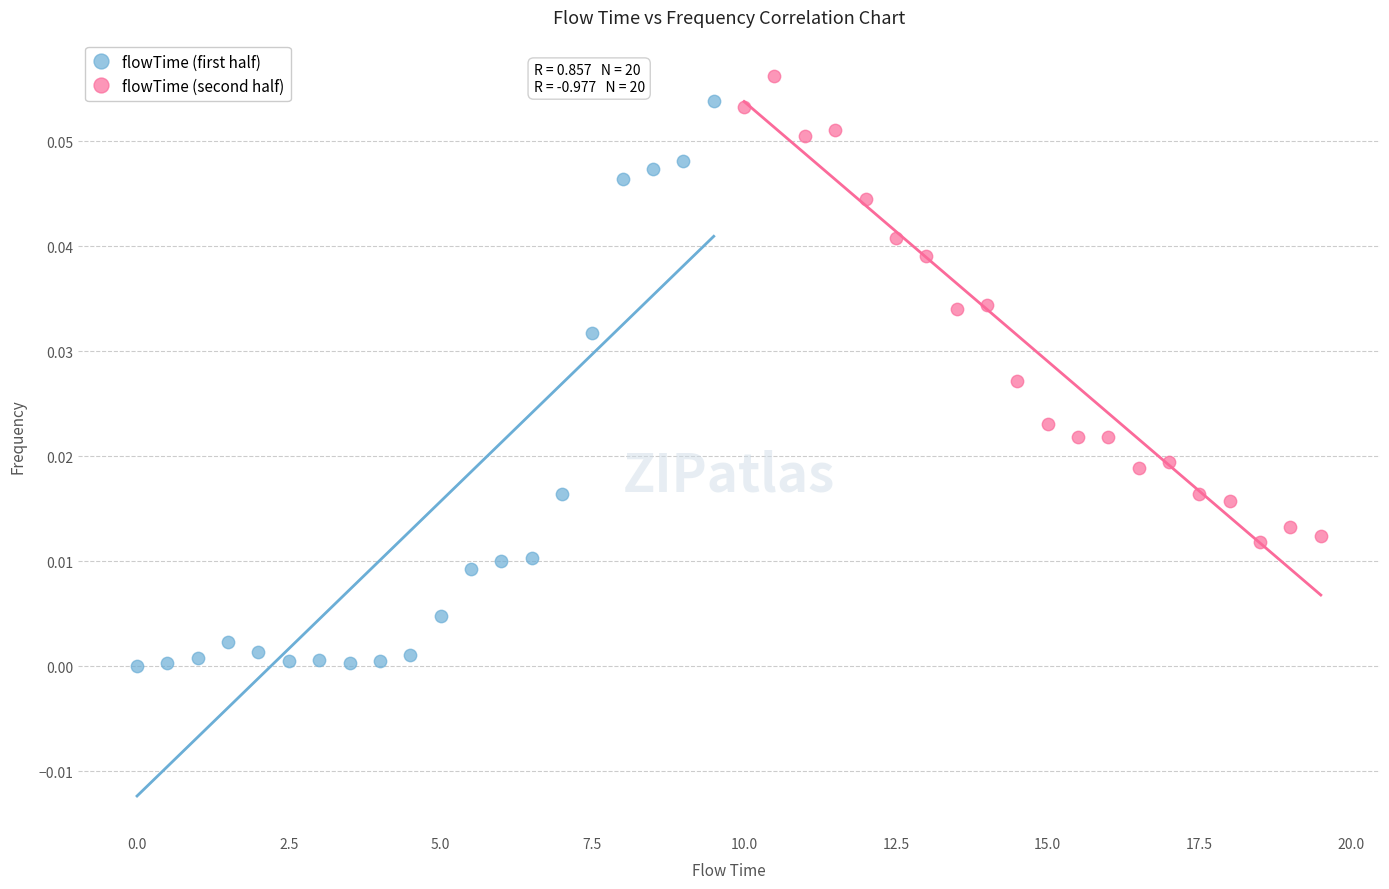

Which series contains the lowest Y value?

flowTime (first half)